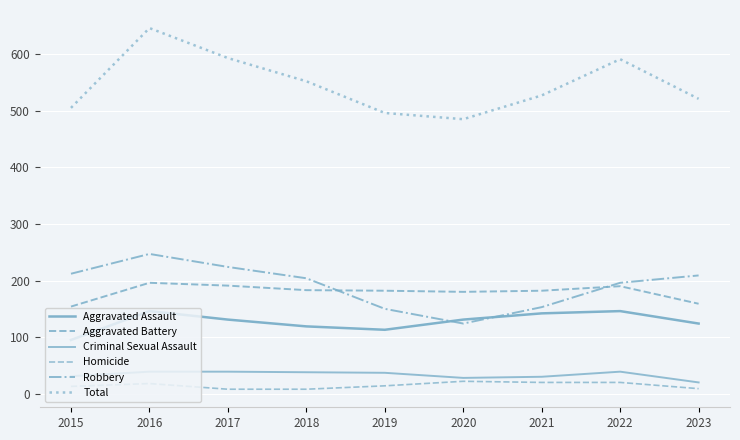

Does the chart have visible grid lines?

Yes